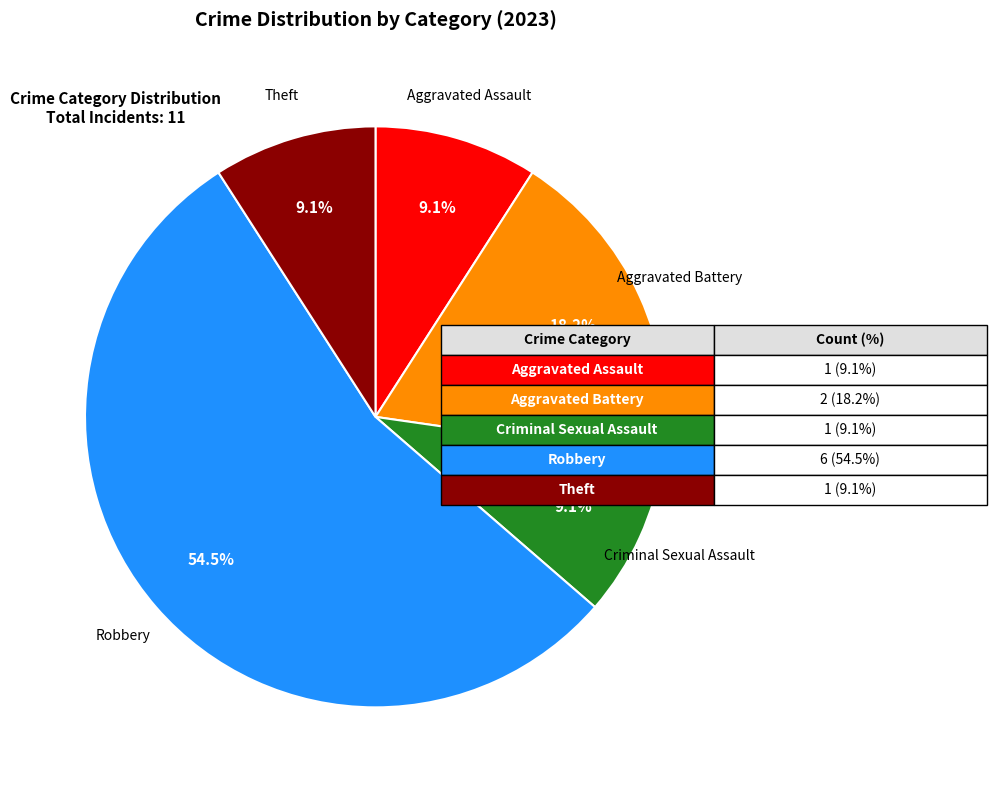

Is there a majority slice in this chart?

Yes